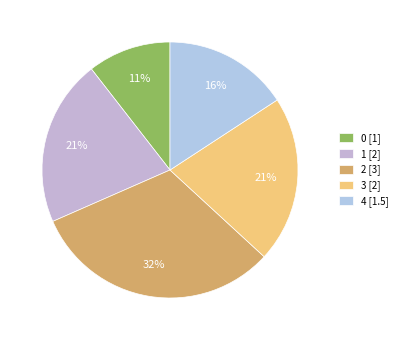

Combined, do 3 and 0 account for over 50%?

No